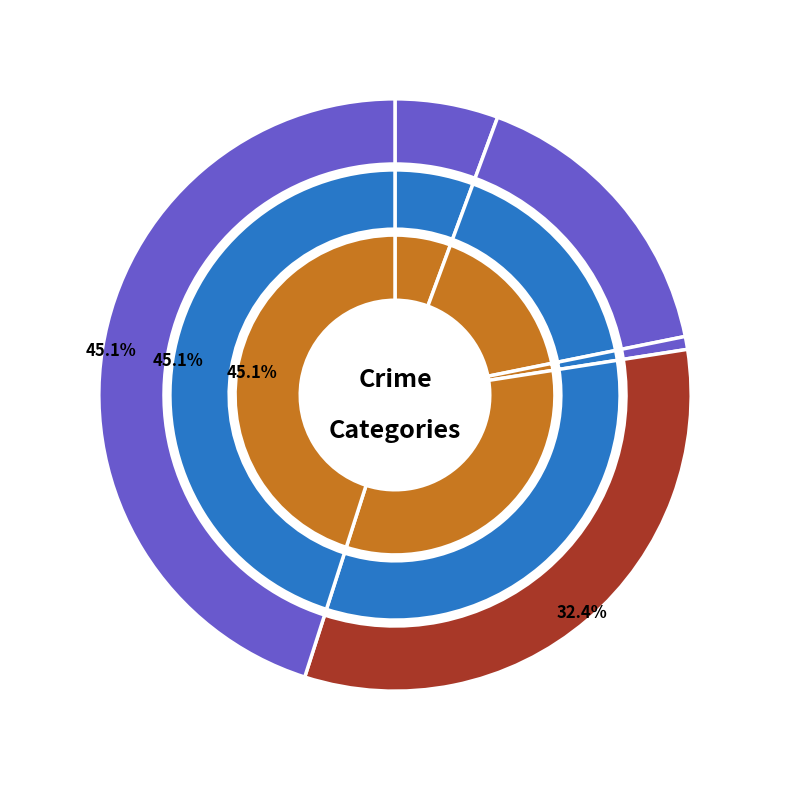

What is the change in value from Aggravated Battery to Robbery?

+23